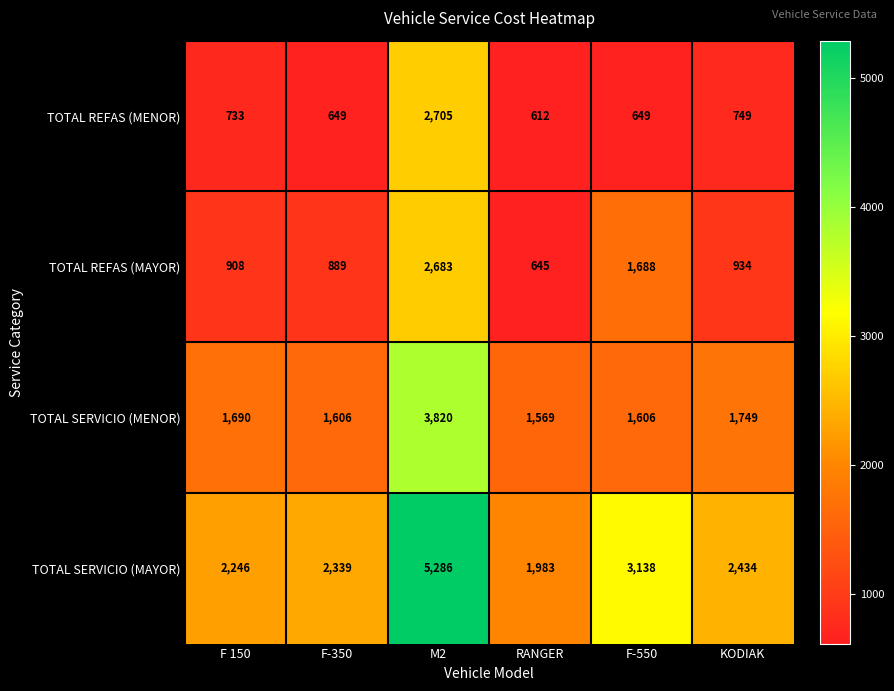

At which label is TOTAL SERVICIO (MAYOR) closest to 3634?

F-550